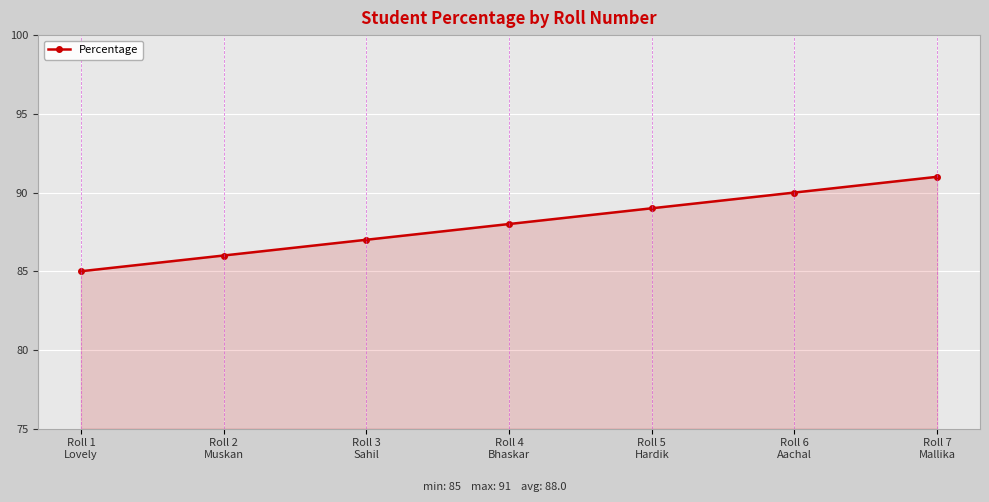

How many data points are less than 88?

3